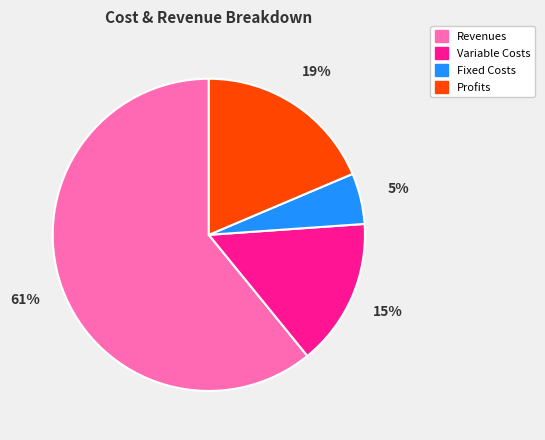

Does any single category account for the majority?

Yes